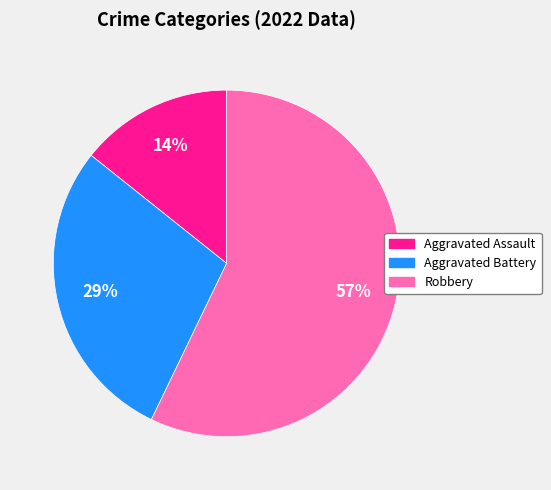

Does Aggravated Battery represent more than half of the total?

No